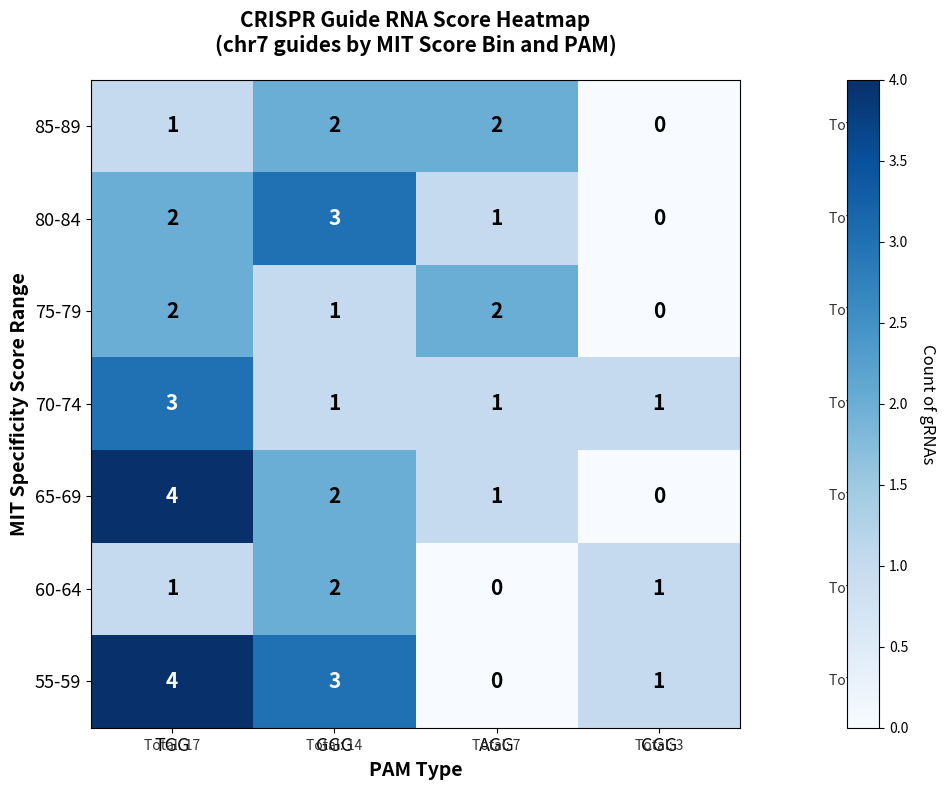

How many categories are shown in the chart?

4